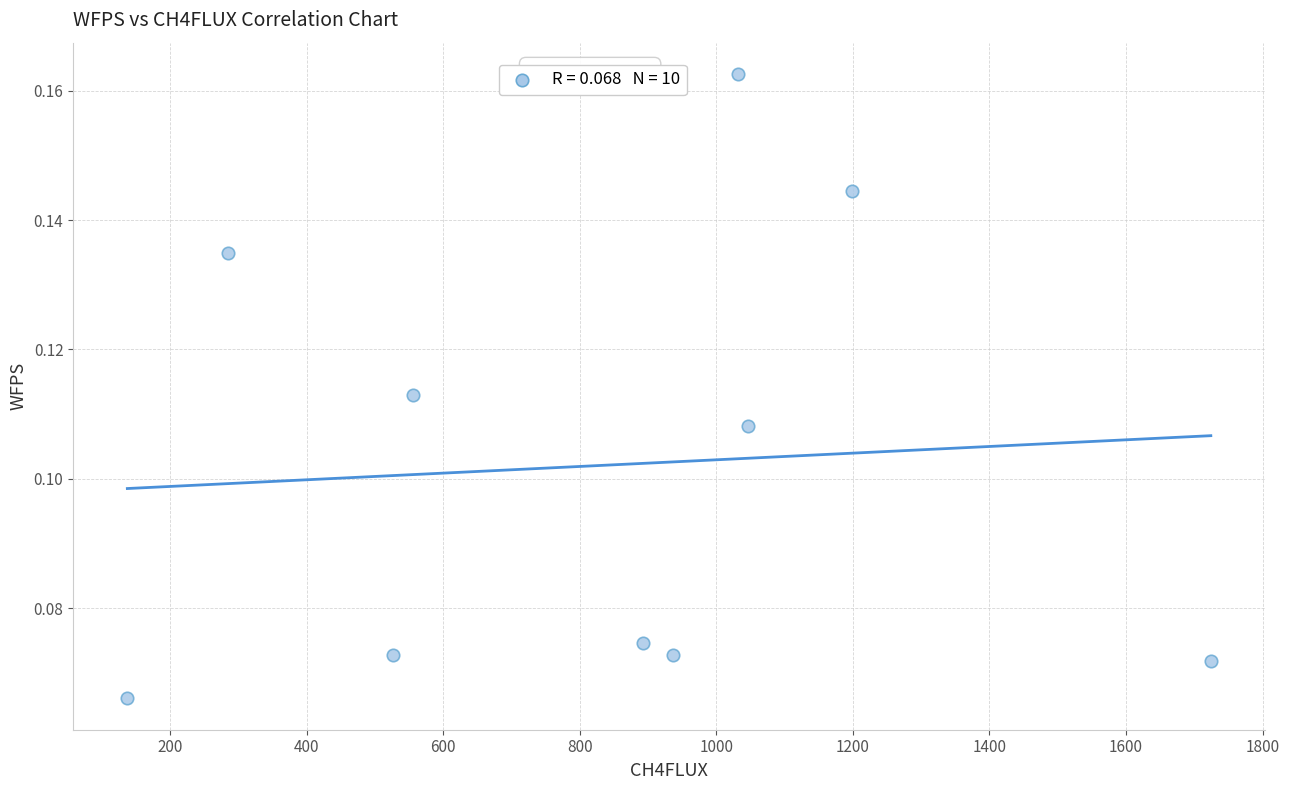

What is the average X value?

833.2